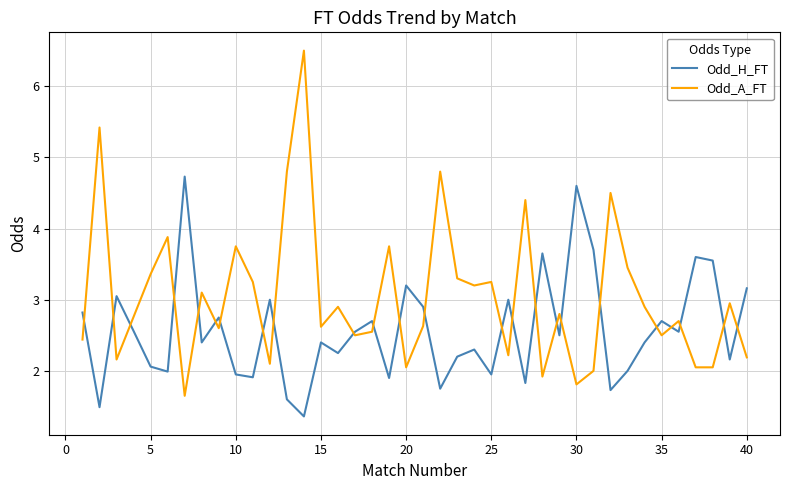

Which series has the largest total across all categories?

Odd_A_FT